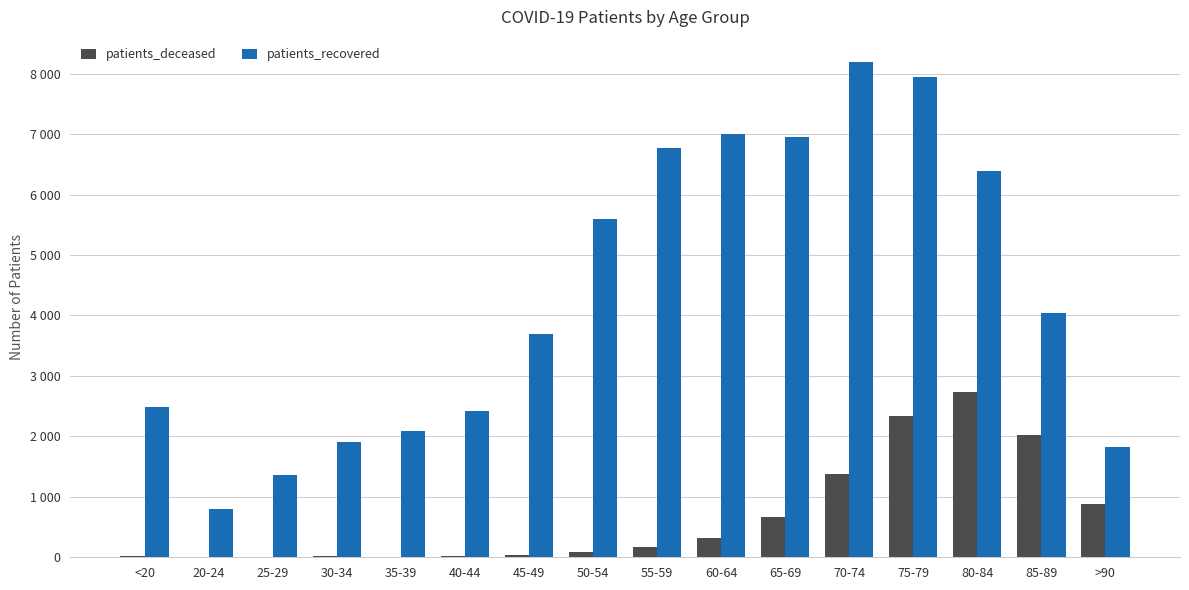

Which category has the lowest value across all series?

20-24